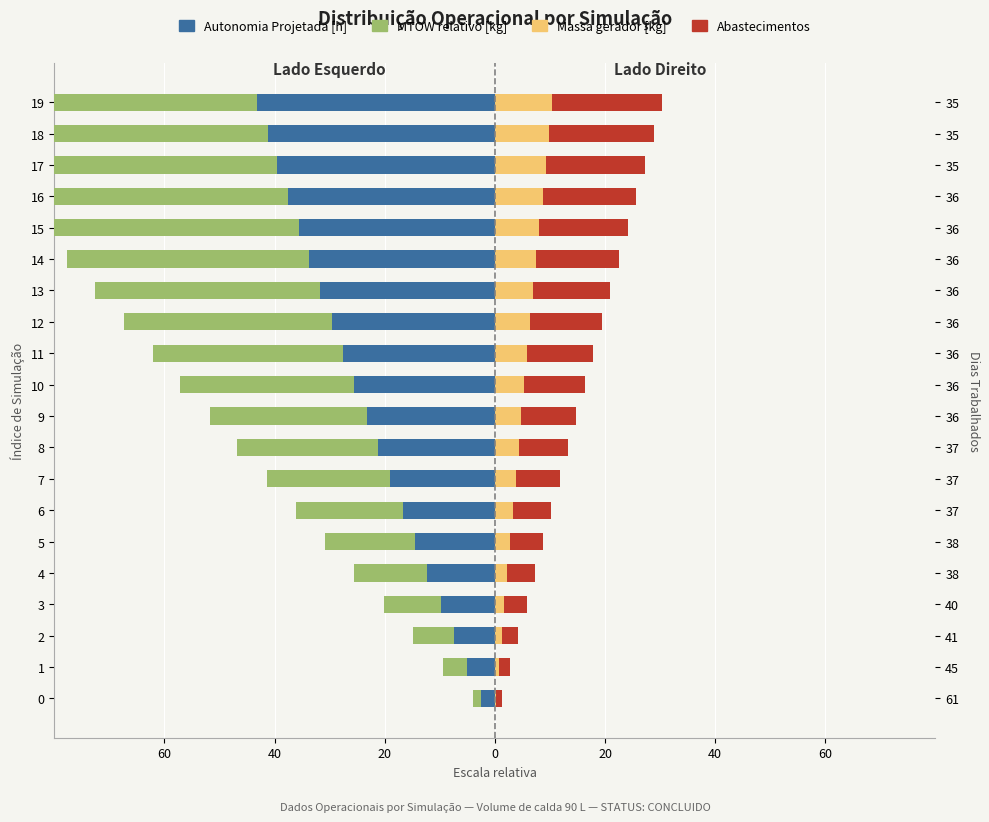

What is the label of the 14th bar from the left?

13